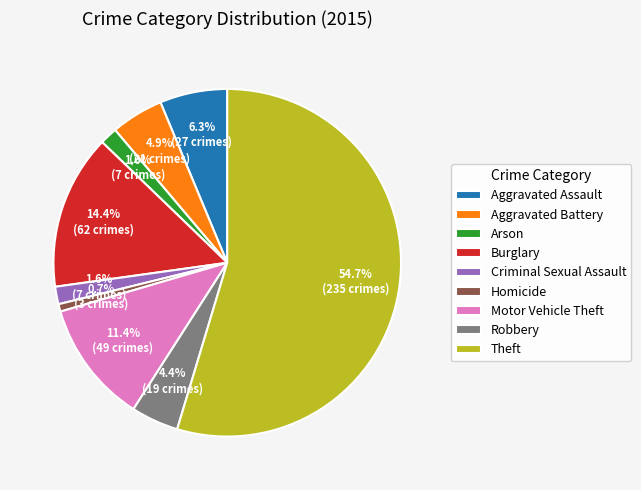

What is the smallest slice in the pie chart?

Homicide